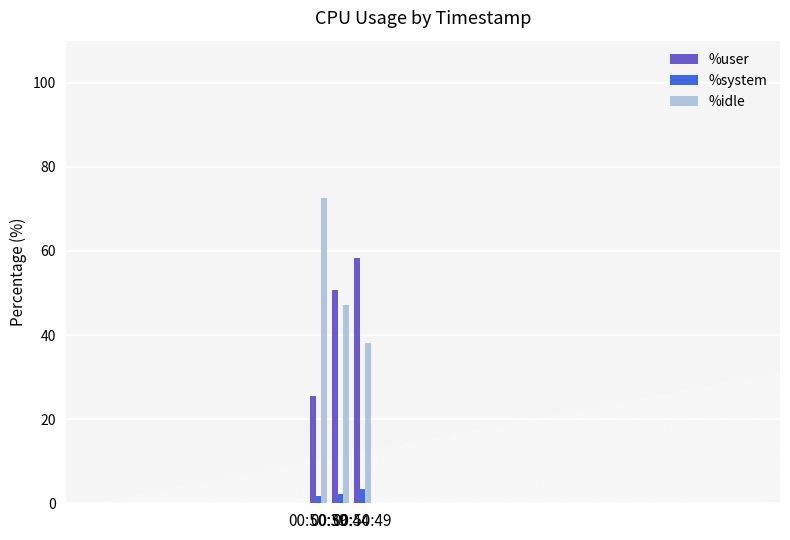

At how many categories does at least one series exceed 17?

3